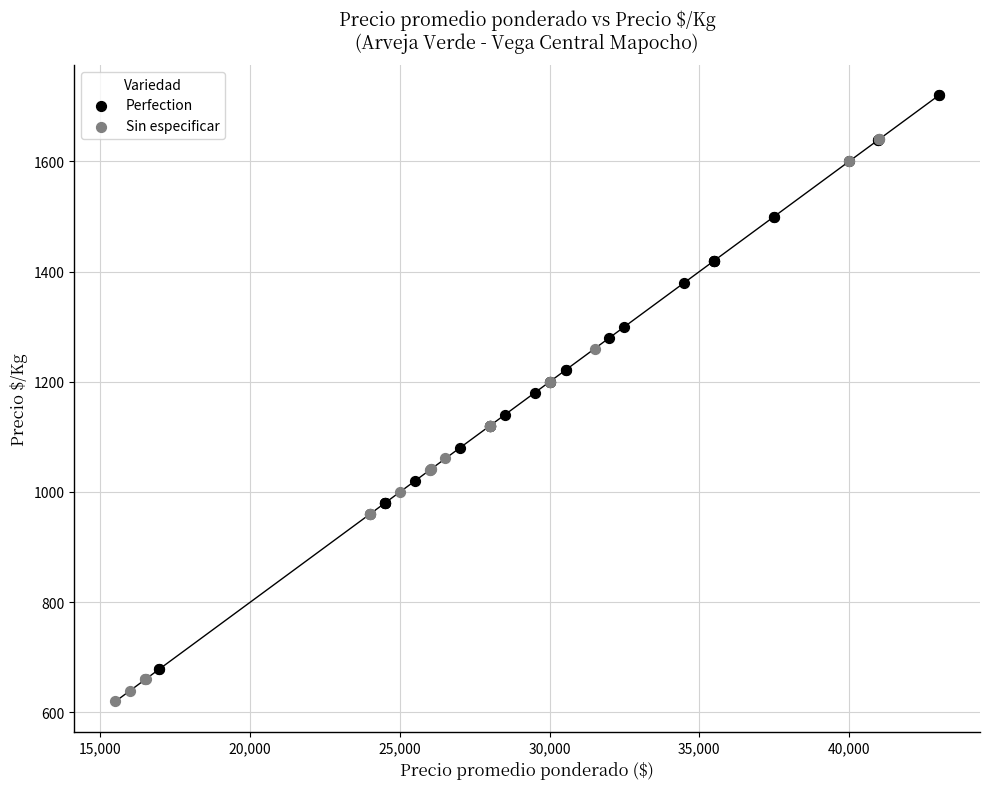

Which series contains the highest Y value?

Perfection